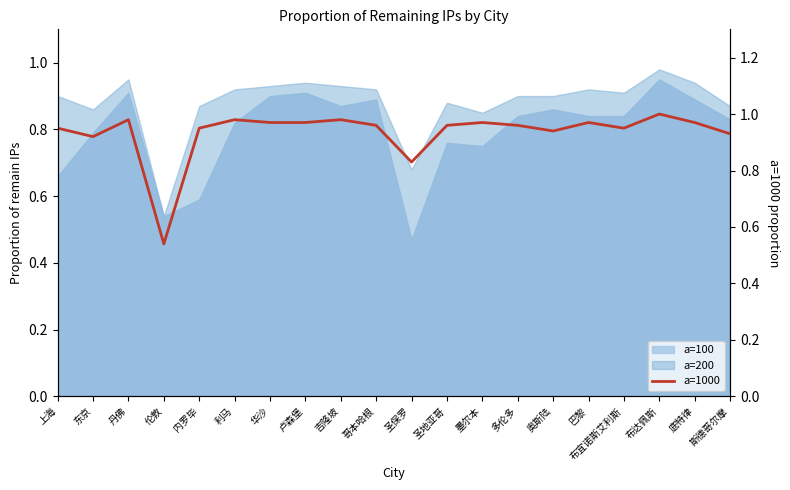

Reading right to left, what are all the values shown in this chart?

0.9	1.0	1.0	0.9	1.0	0.9	1.0	1.0	1.0	0.8	1.0	1.0	1.0	1.0	1.0	0.9	0.5	1.0	0.9	0.9